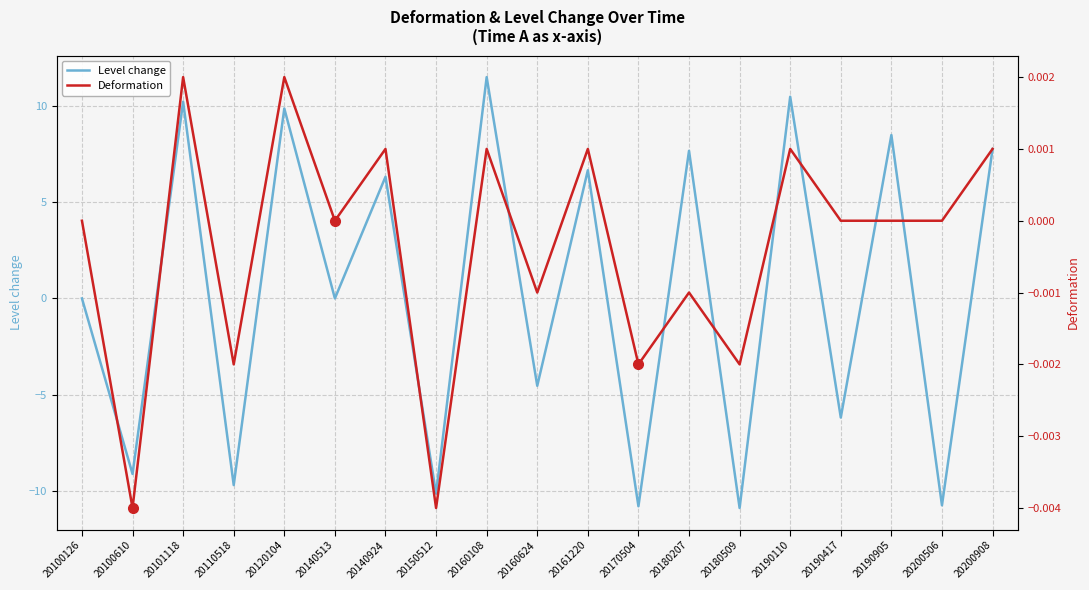

Which label corresponds to the largest value in the chart?

20160108